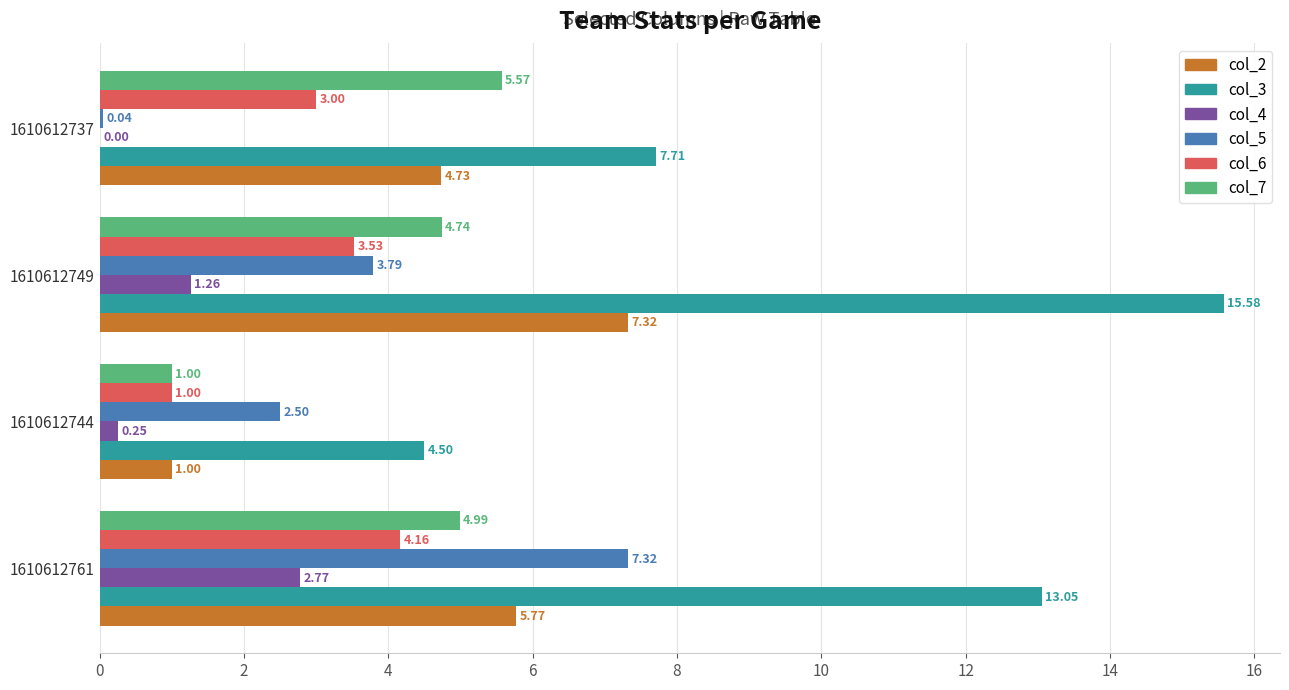

What is the sum of the col_7 values at 1610612737 and 1610612744?

6.6